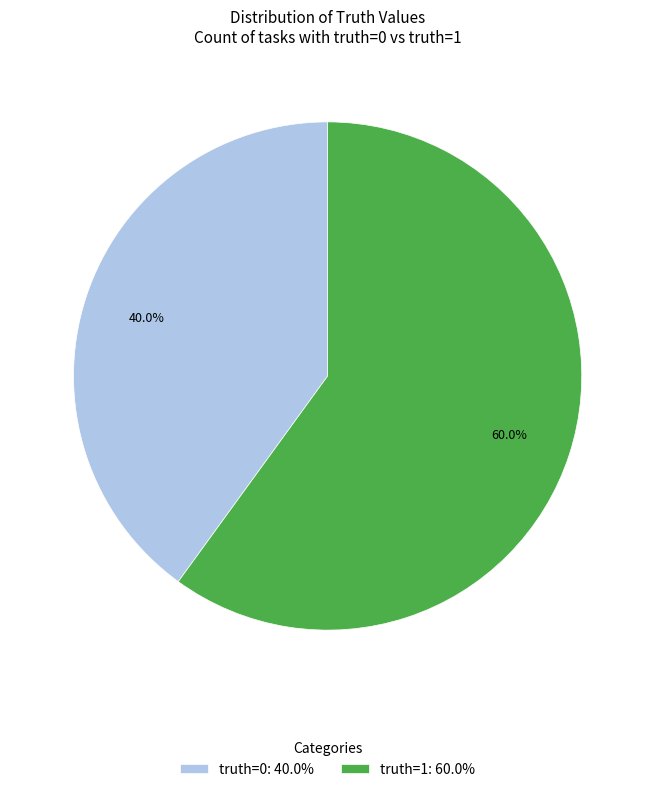

To the nearest percent, what is the average slice percentage?

50%